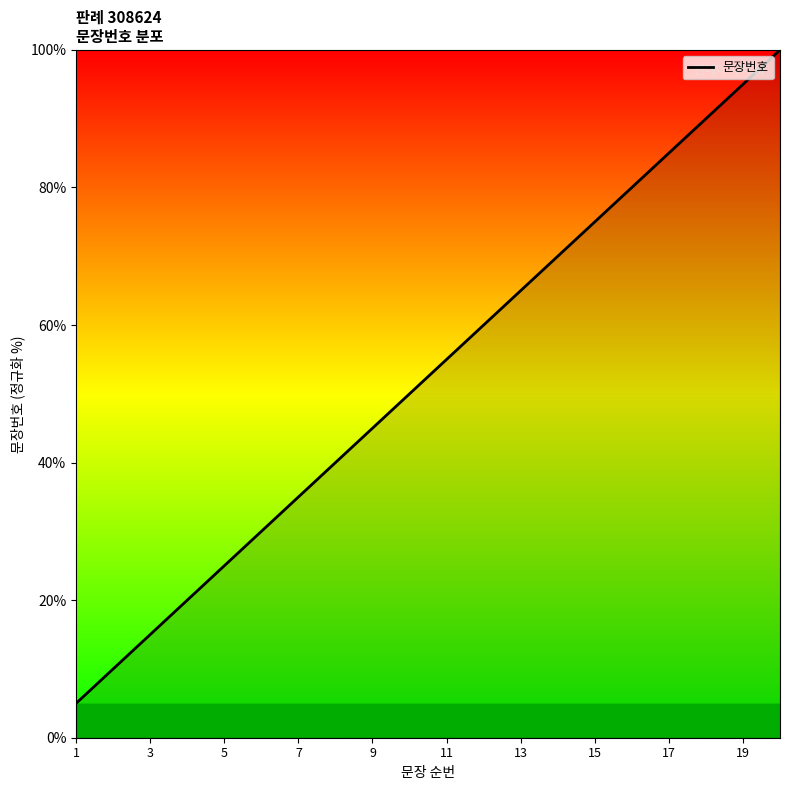

What is the greatest value displayed?

100.0